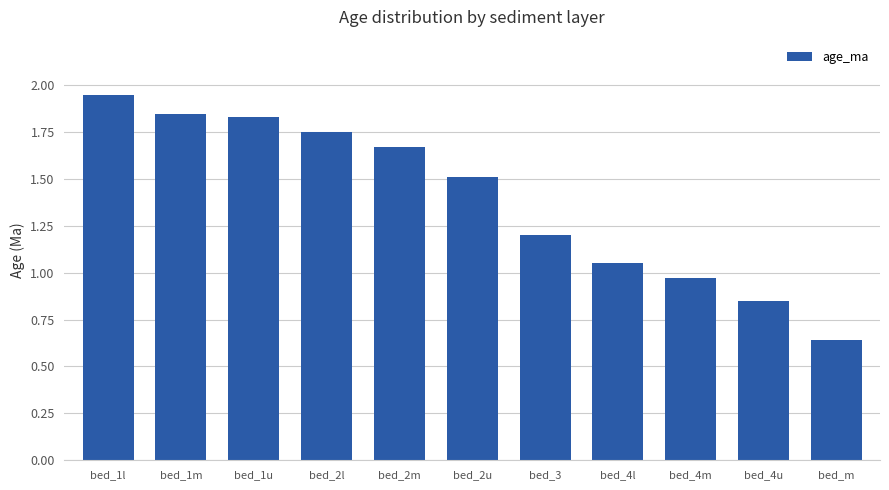

True or false: the data shows 0.3 at bed_4m.

False